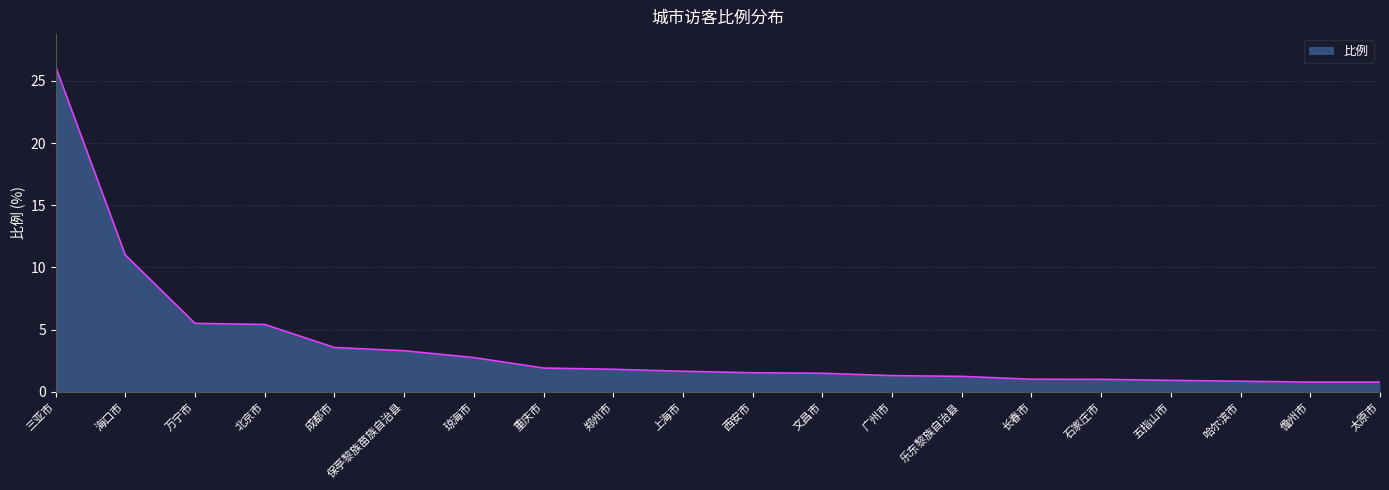

At which label is the value closest to 13?

海口市